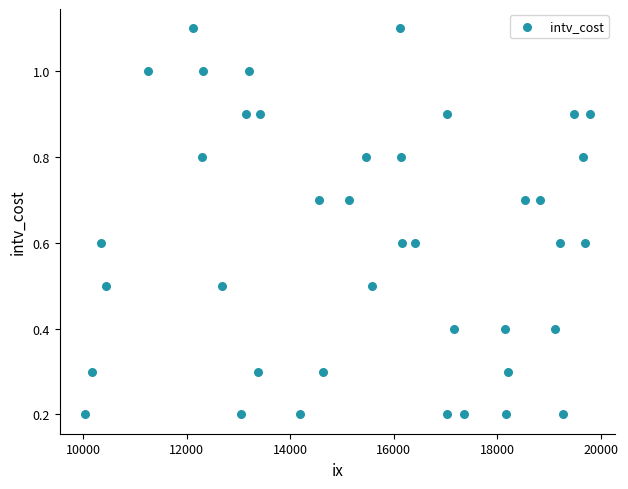

What is the range of X values (max minus min)?

9751.0